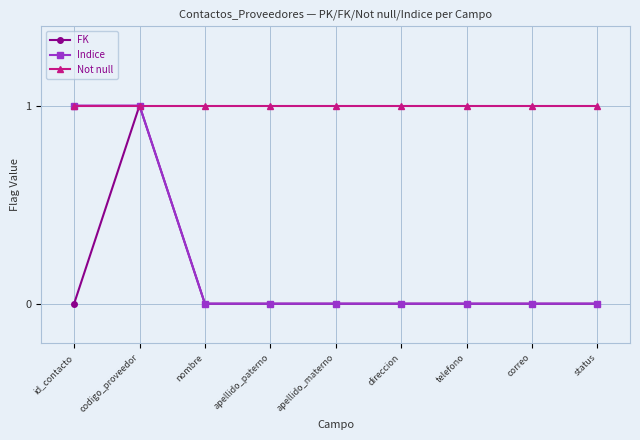

True or false: FK has a value of 0 at correo.

True